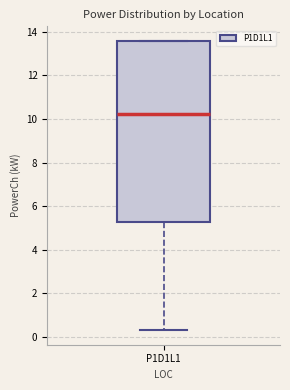

Read this box plot against the y-axis: the position of the median line, the range covered by the box, and the ends of both whiskers. The values are not printed on the chart, so give them approximately, as read against the axis.

median 10.2, box 5.2 to 13.6, whiskers 0.4 to 13.6